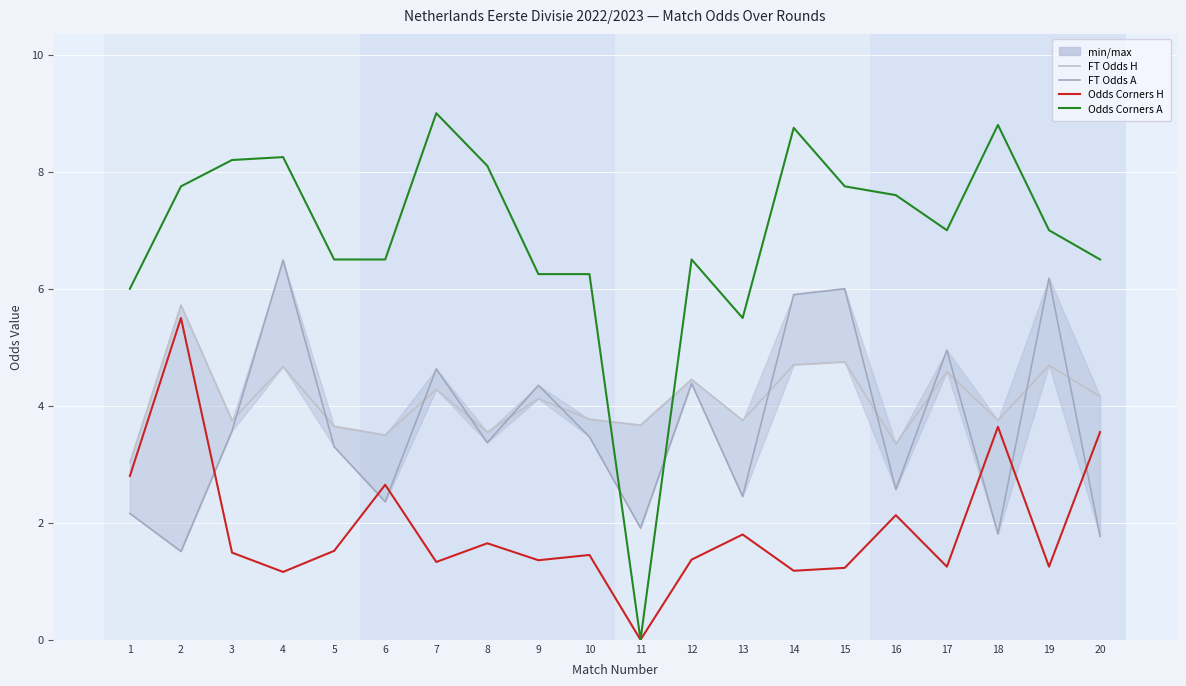

Reading right to left, extract all data points from this chart.

FT Odds H: 4.2	4.7	3.8	4.6	3.4	4.8	4.7	3.8	4.5	3.7	3.8	4.1	3.5	4.3	3.5	3.6	4.7	3.8	5.7	3.0
FT Odds A: 1.8	6.2	1.8	5.0	2.6	6.0	5.9	2.5	4.4	1.9	3.5	4.3	3.4	4.6	2.4	3.3	6.5	3.6	1.5	2.2
Odds Corners H: 3.5	1.2	3.6	1.2	2.1	1.2	1.2	1.8	1.4	0.0	1.4	1.4	1.6	1.3	2.6	1.5	1.2	1.5	5.5	2.8
Odds Corners A: 6.5	7.0	8.8	7.0	7.6	7.8	8.8	5.5	6.5	0.0	6.2	6.2	8.1	9.0	6.5	6.5	8.2	8.2	7.8	6.0